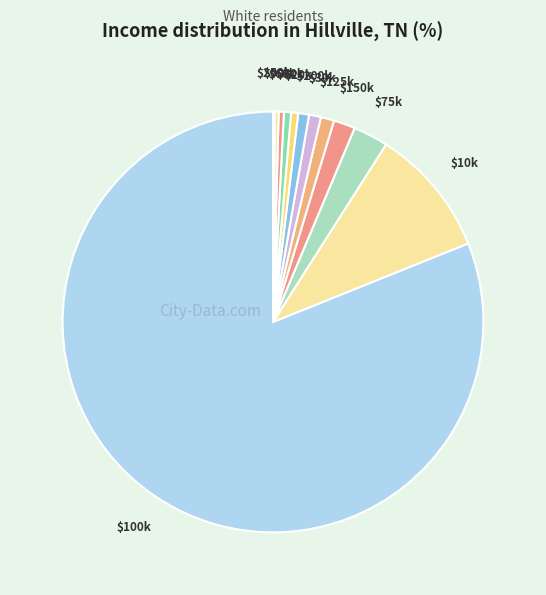

Is there a majority slice in this chart?

Yes